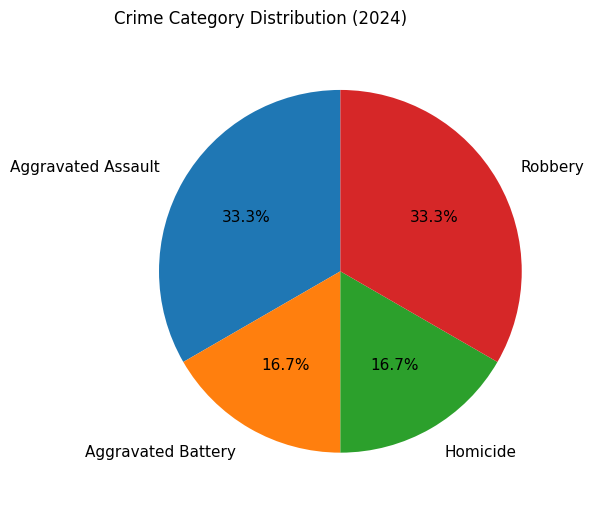

What percentage is the Homicide slice, to the nearest percent?

17%